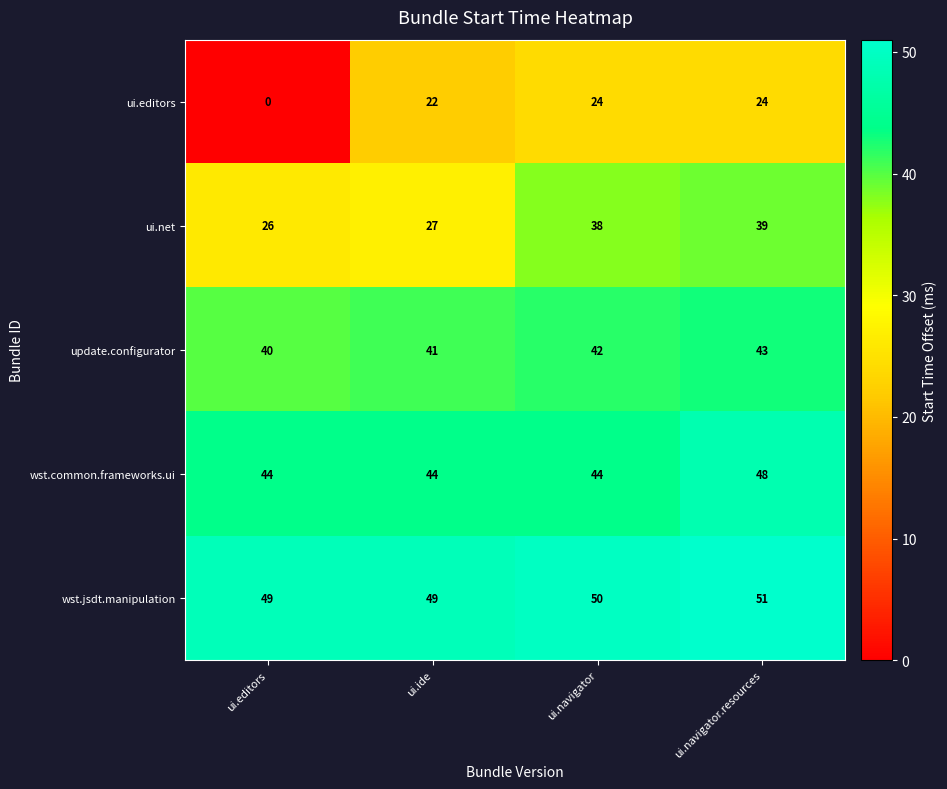

What is the maximum value shown in the chart?

51